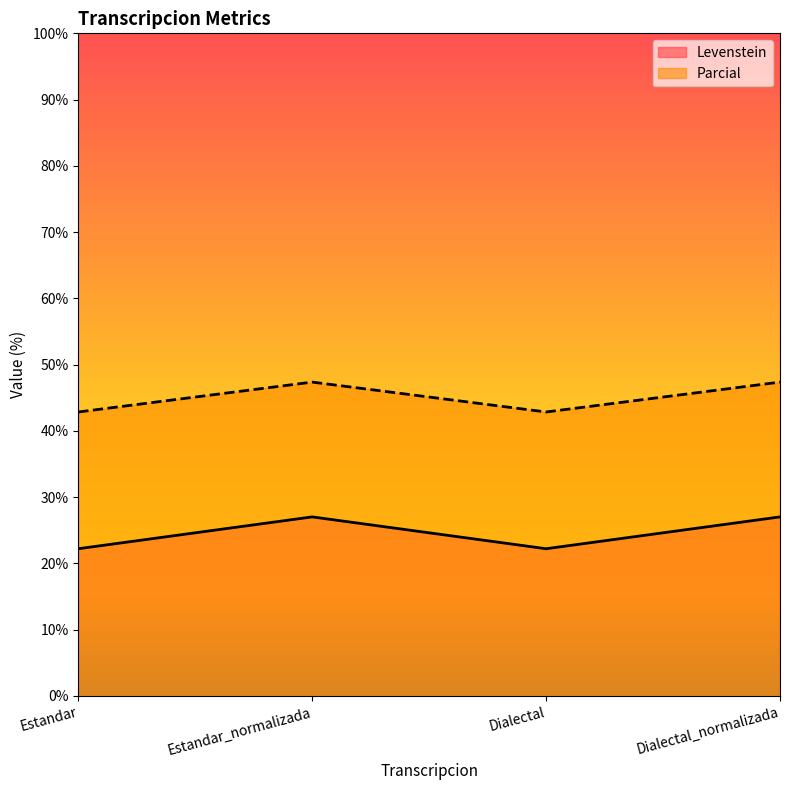

Rank the series by their maximum value, from lowest to highest.

Levenstein, Parcial